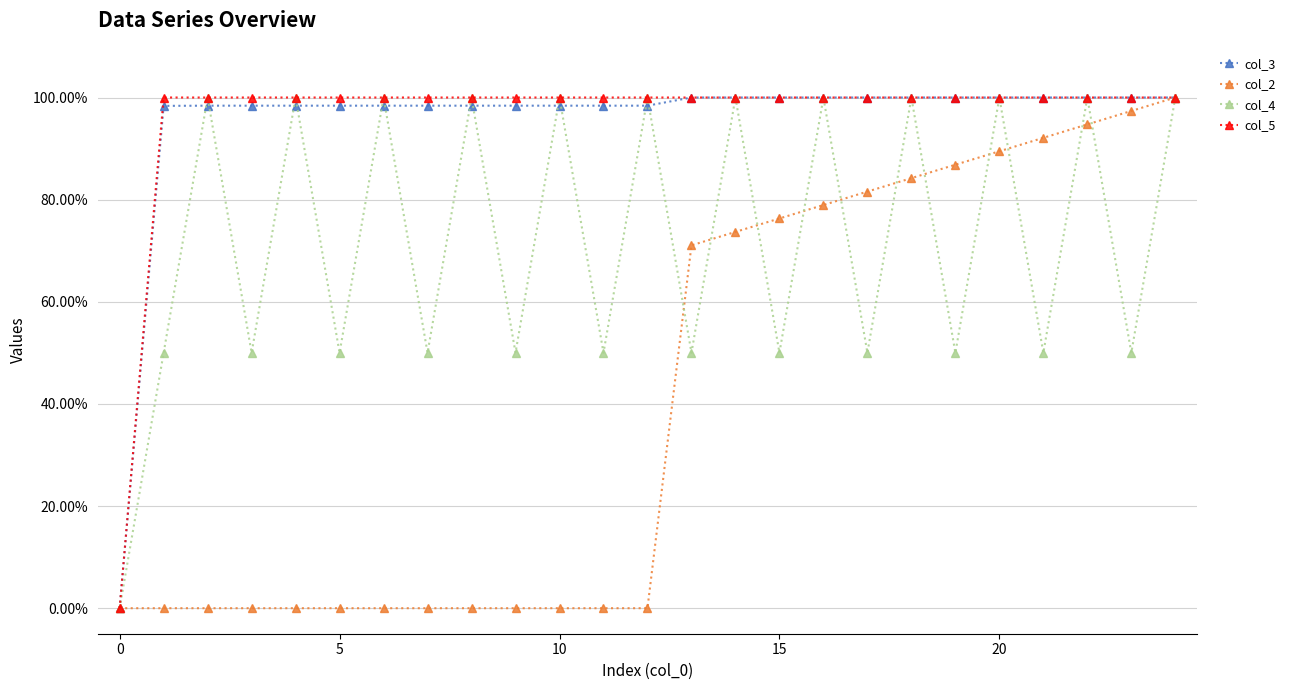

How many interior local valleys does the col_4 series have?

11